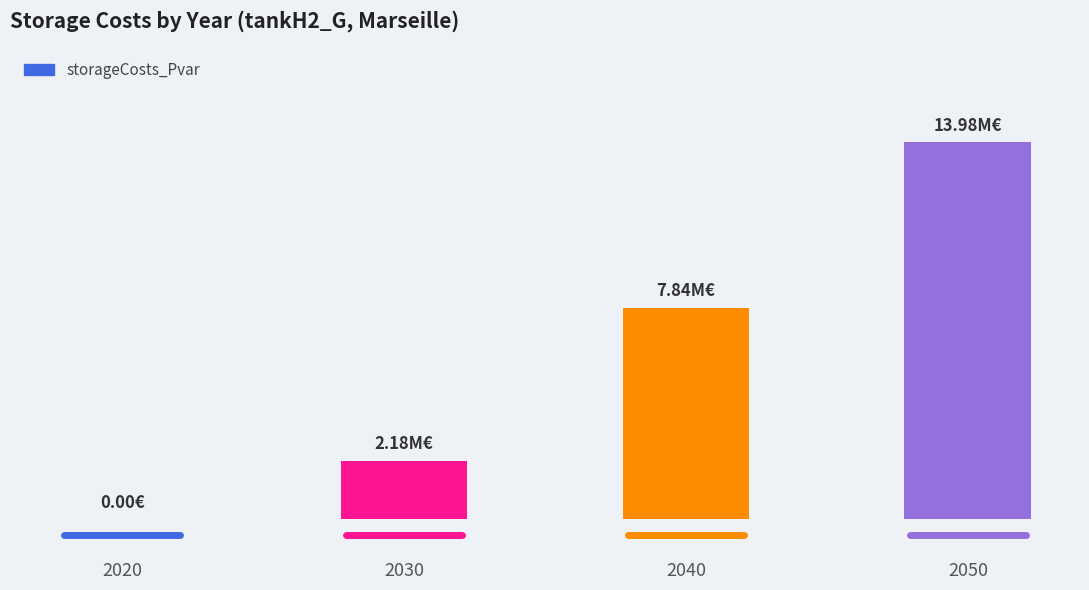

What is the value of the 4th bar from the left?

13976308.6